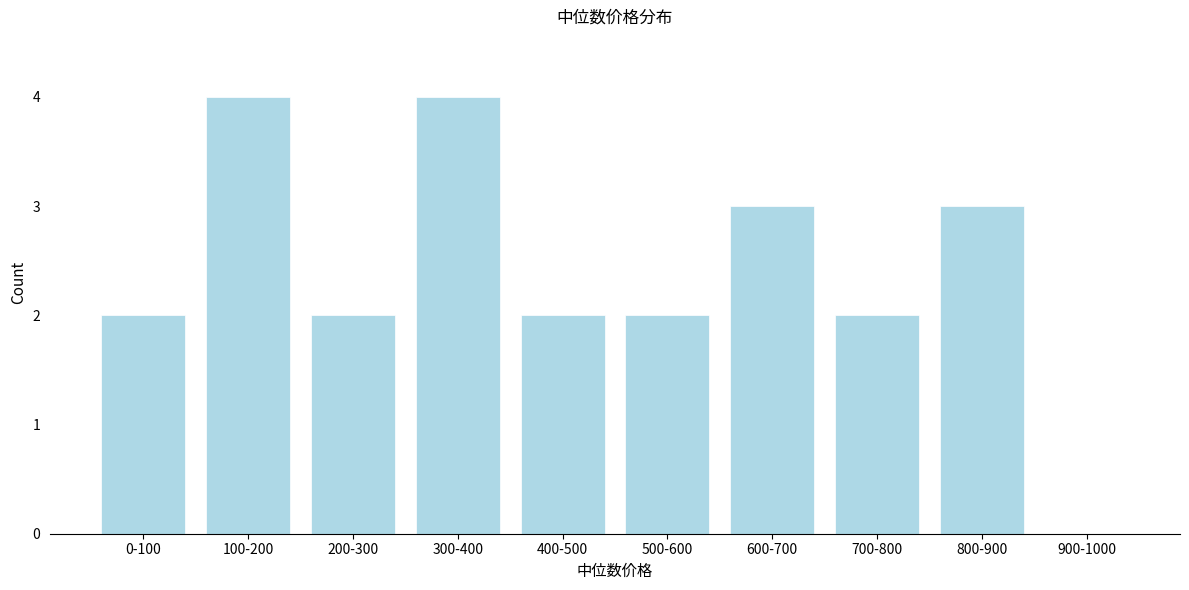

Reading left to right, what are all the values shown in this chart?

0-100=2	100-200=4	200-300=2	300-400=4	400-500=2	500-600=2	600-700=3	700-800=2	800-900=3	900-1000=0